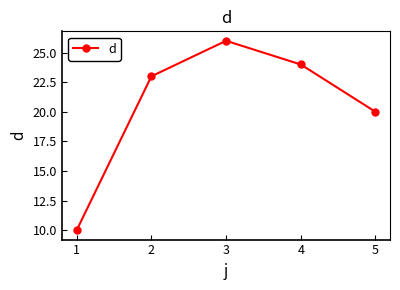

What is the difference between the values at 1 and 3?

16